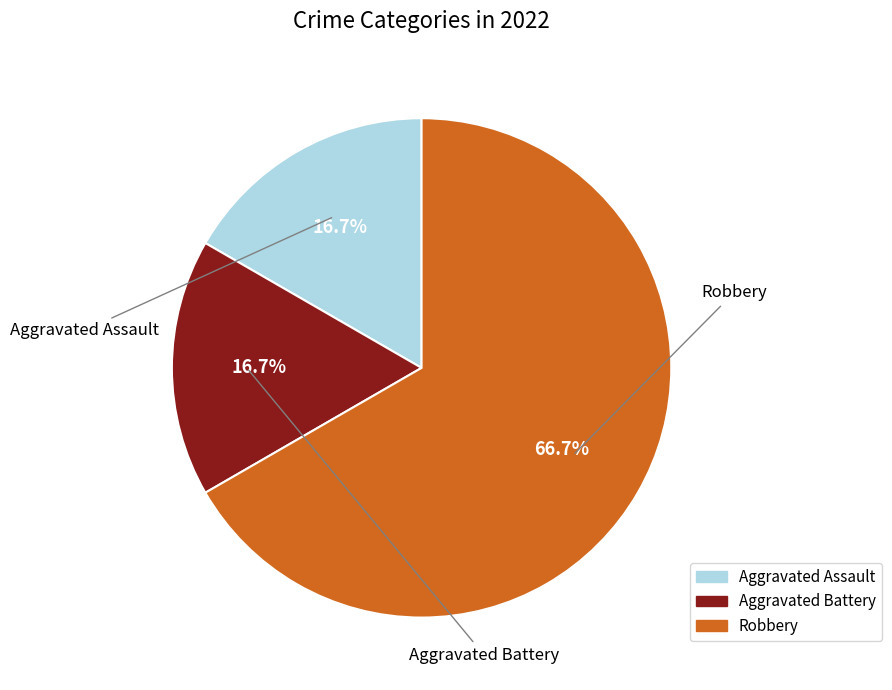

Is it true that Robbery is 67% of the pie?

True